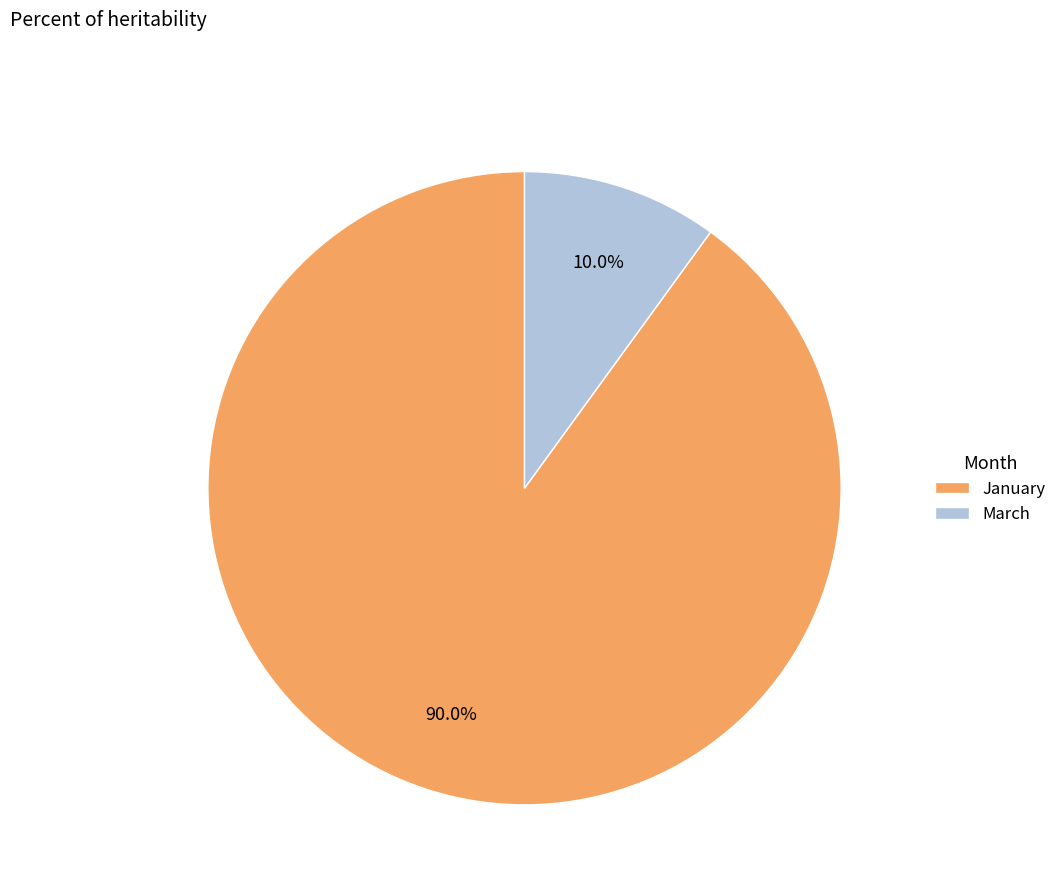

Does any single category account for the majority?

Yes